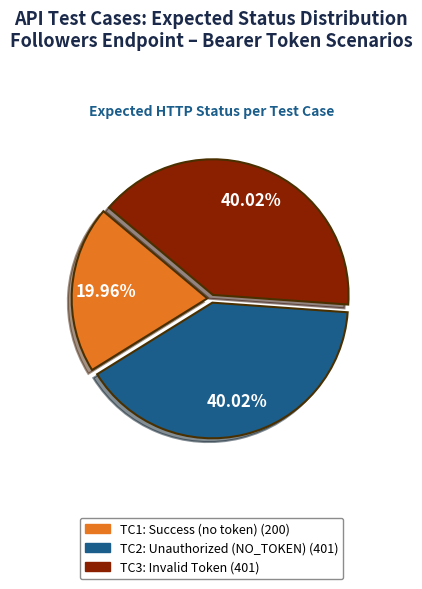

Is the sum of TC3: Invalid Token (401) and TC1: Success (no token) (200) greater than half?

Yes